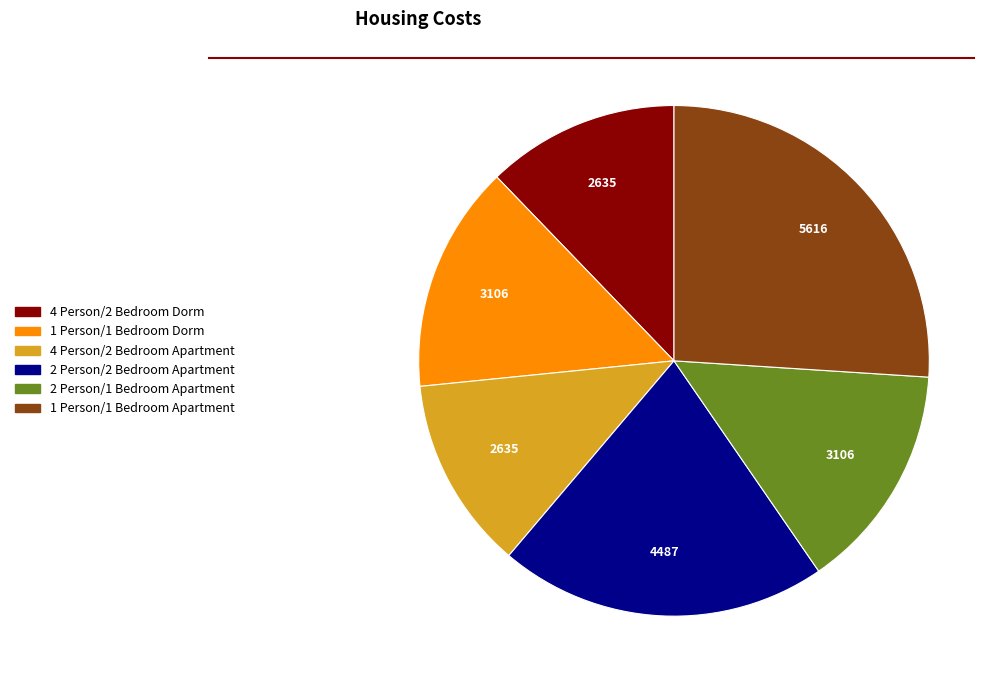

Is it true that 4 Person/2 Bedroom Dorm is 1% of the pie?

False